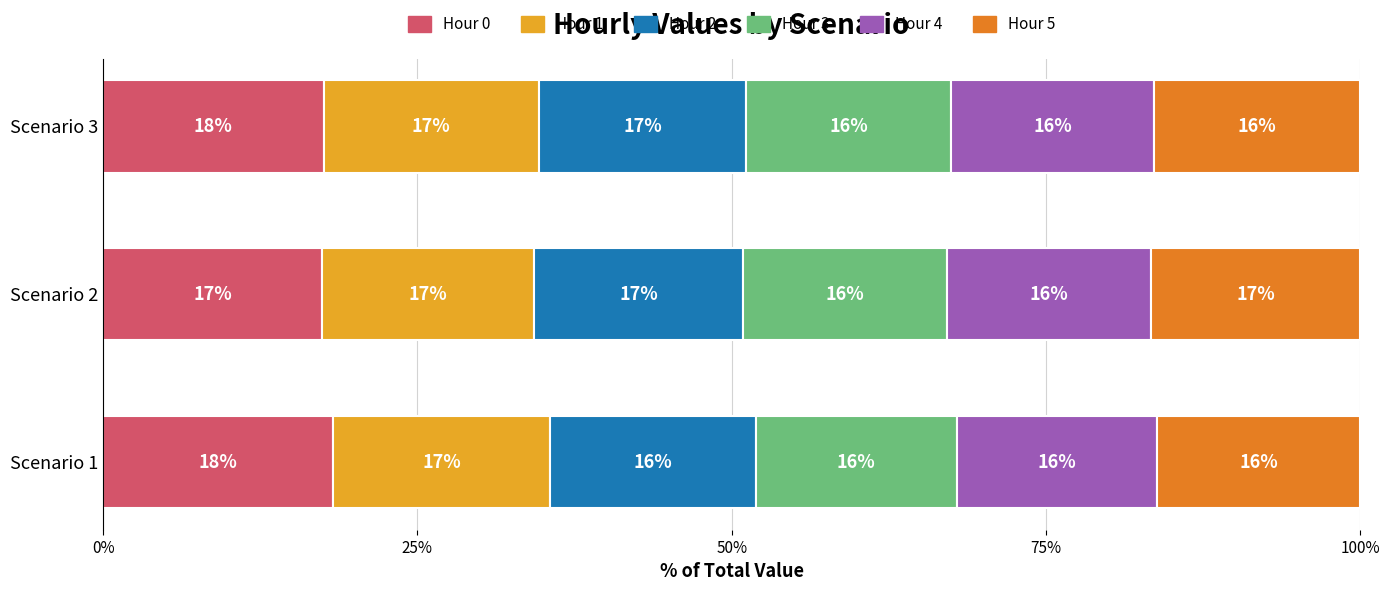

Is it true that Hour 0 equals 4.3 at Scenario 3?

False